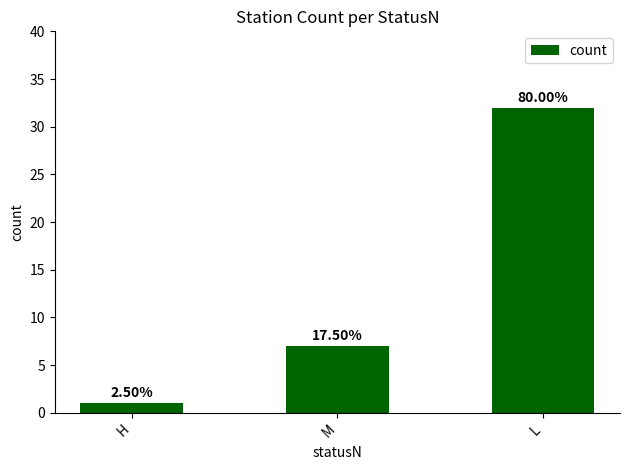

What is the difference between the maximum and second lowest values?

25